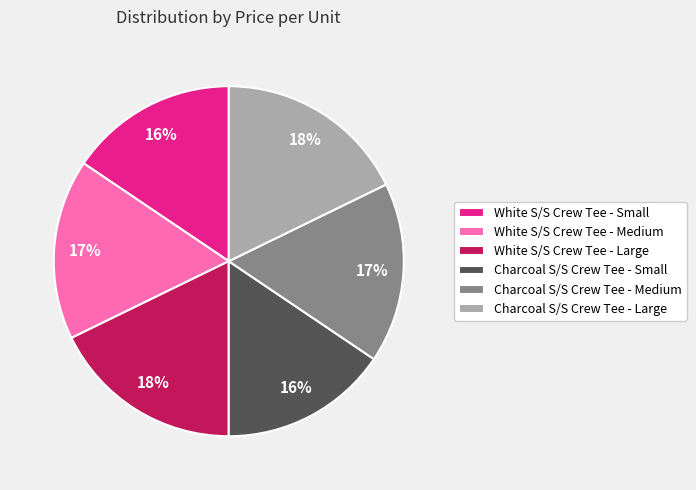

To the nearest percent, what portion does Charcoal S/S Crew Tee - Large represent?

18%